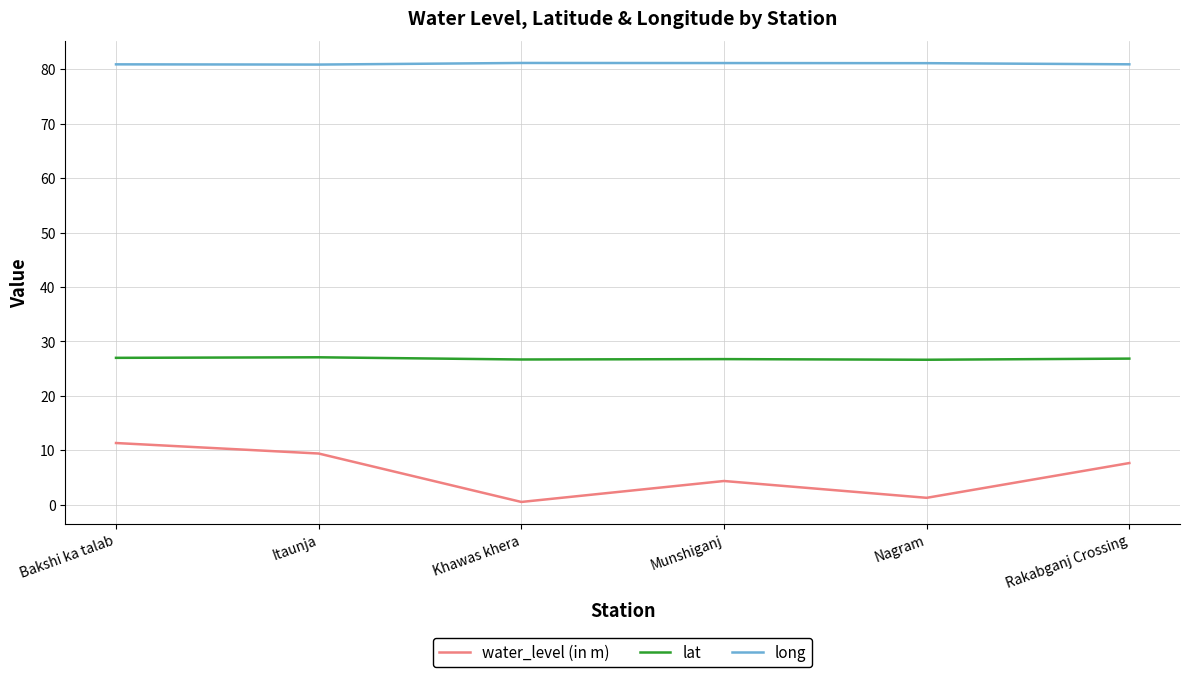

What is the maximum value shown in the chart?

81.2